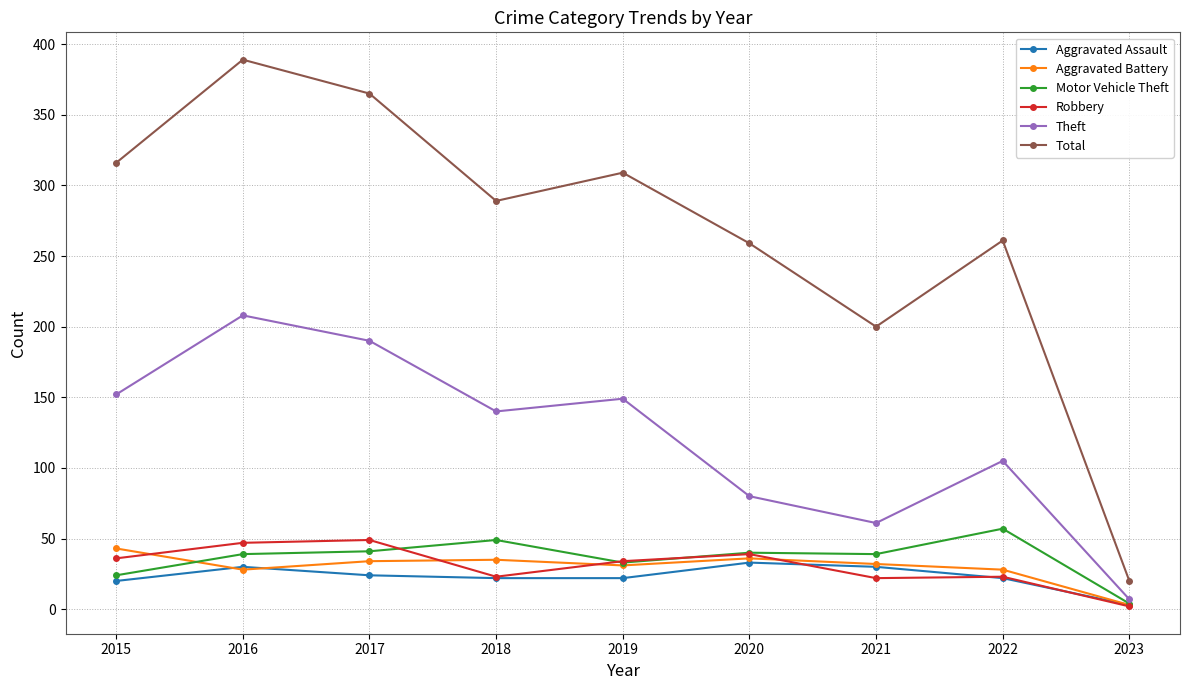

What is the difference between the Aggravated Assault values at 2017 and 2021?

6